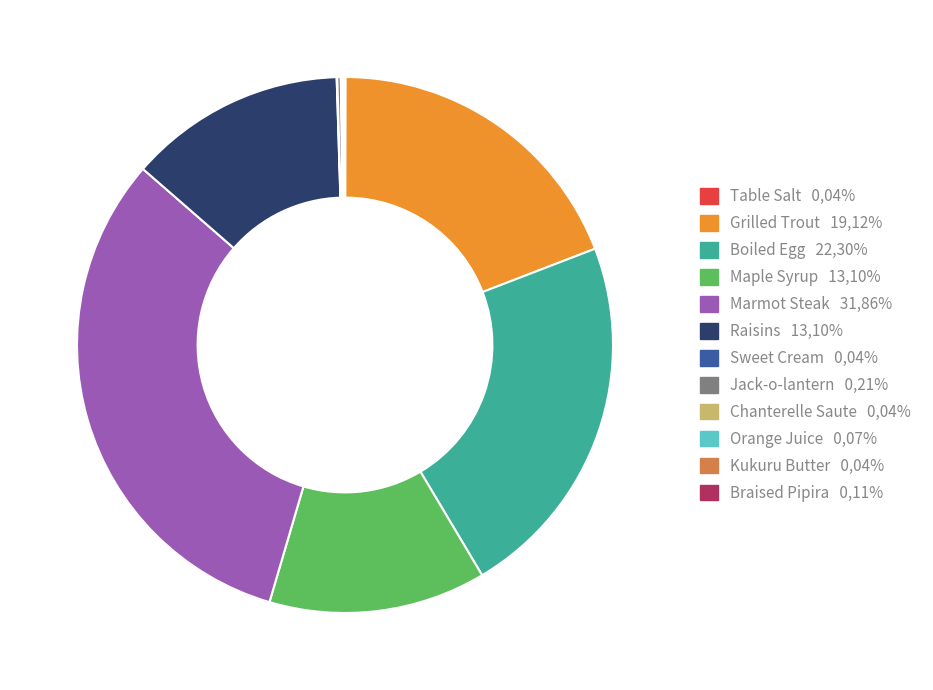

Is it true that Maple Syrup is 4% of the pie?

False